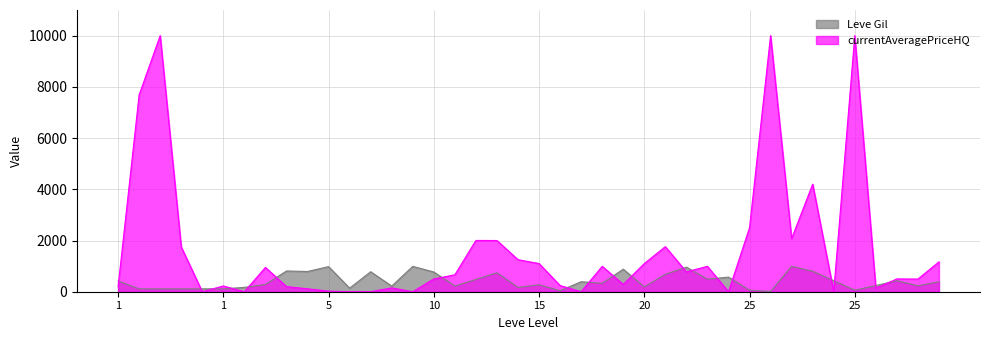

What is the sum of the values at 25 and 10?

1210